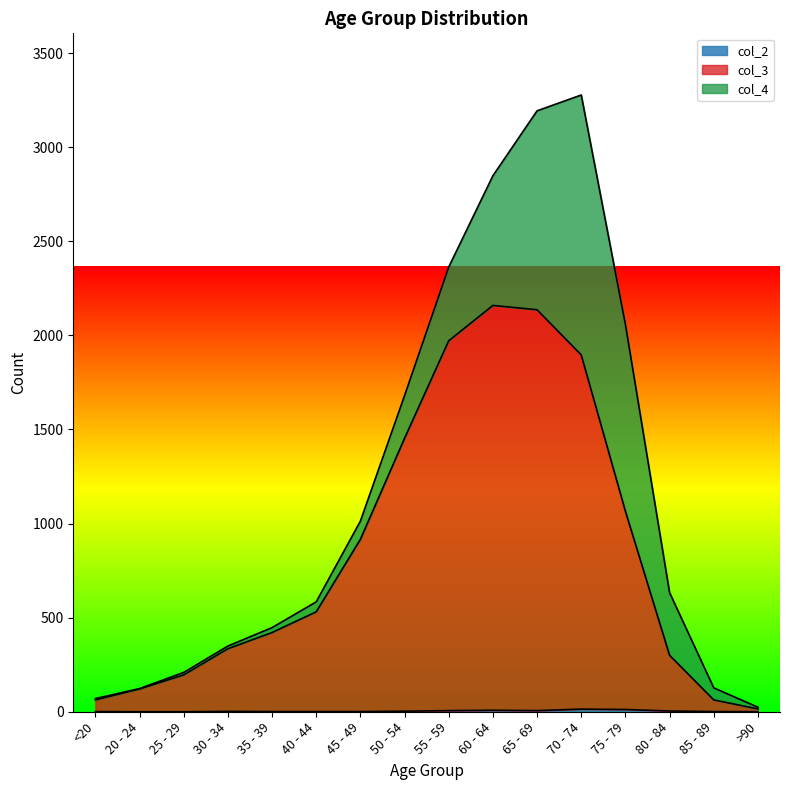

Is the value of col_3 at 55 - 59 greater than the value of col_2 at 35 - 39?

Yes